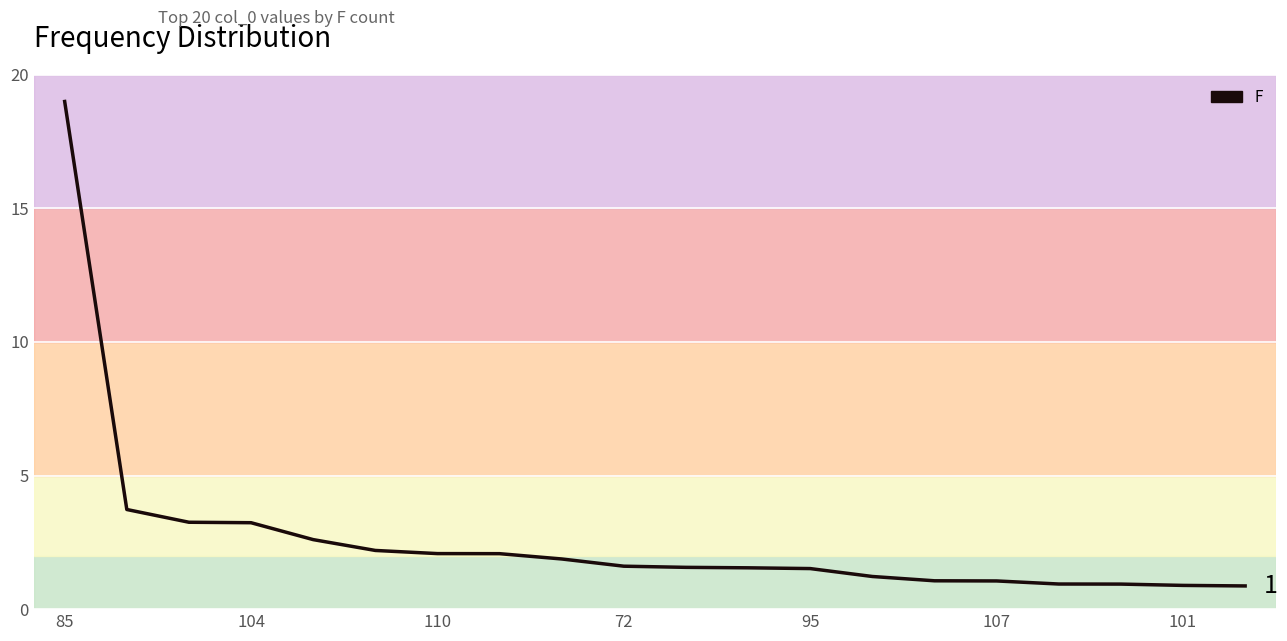

How many values exceed 1?

16